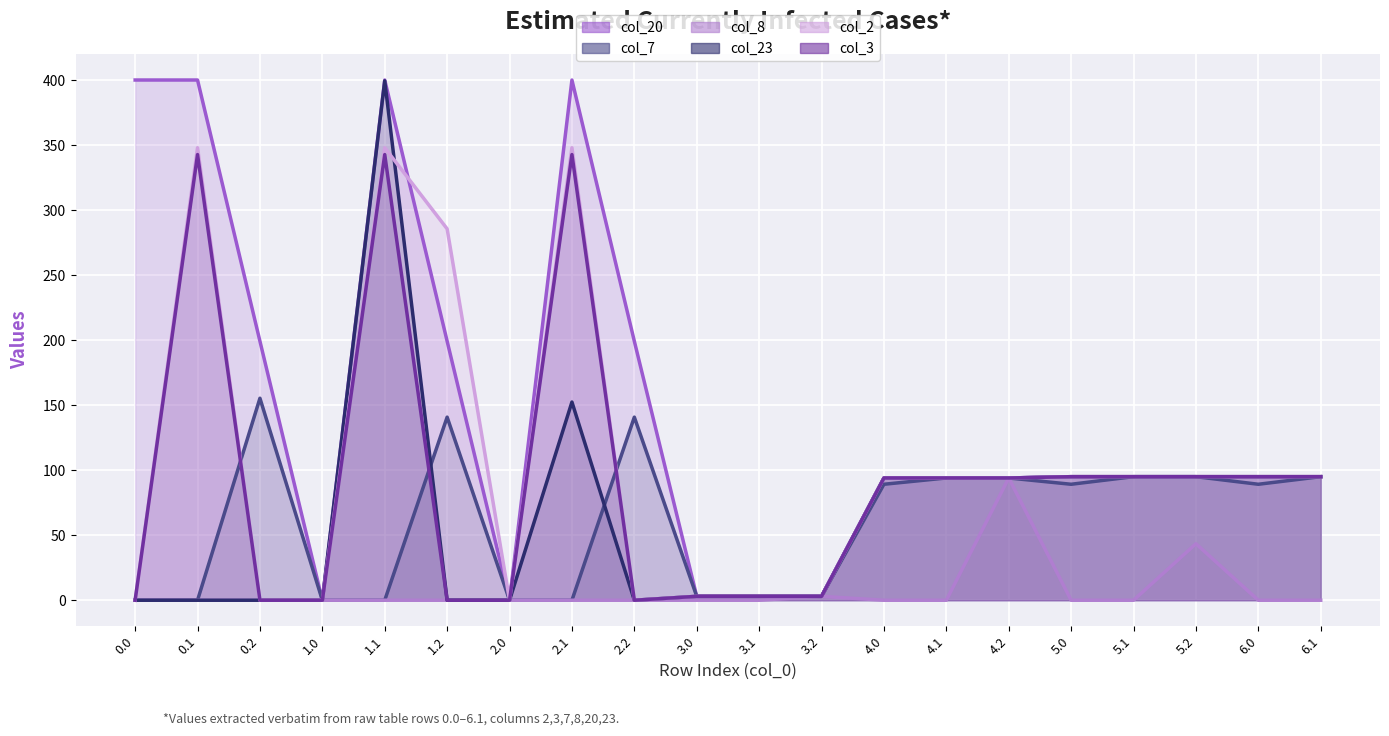

Reading left to right, list all the values displayed in this chart.

col_20 (line): 400.0	400.0	199.2	0.0	400.0	199.2	0.0	400.0	199.2	3.0	3.0	3.0	94.0	94.0	94.0	95.0	95.0	95.0	95.0	95.0
col_7 (line): 0.0	0.0	155.3	0.0	0.0	140.8	0.0	0.0	140.8	3.0	3.0	3.0	89.2	94.0	94.0	89.2	95.0	95.0	89.2	95.0
col_8 (line): 0.0	0.0	0.0	0.0	0.0	0.0	0.0	0.0	0.0	0.0	0.0	3.0	0.0	0.0	94.0	0.0	0.0	43.5	0.0	0.0
col_23 (line): 0.0	0.0	0.0	0.0	399.4	0.0	0.0	152.4	0.0	3.0	3.0	3.0	94.0	94.0	94.0	95.0	95.0	95.0	95.0	95.0
col_2 (line): 0.0	347.9	0.0	0.0	347.9	285.5	0.0	347.9	0.0	3.0	3.0	3.0	94.0	94.0	94.0	95.0	95.0	95.0	95.0	95.0
col_3 (line): 0.0	342.7	0.0	0.0	342.7	0.0	0.0	342.7	0.0	3.0	3.0	3.0	94.0	94.0	94.0	95.0	95.0	95.0	95.0	95.0